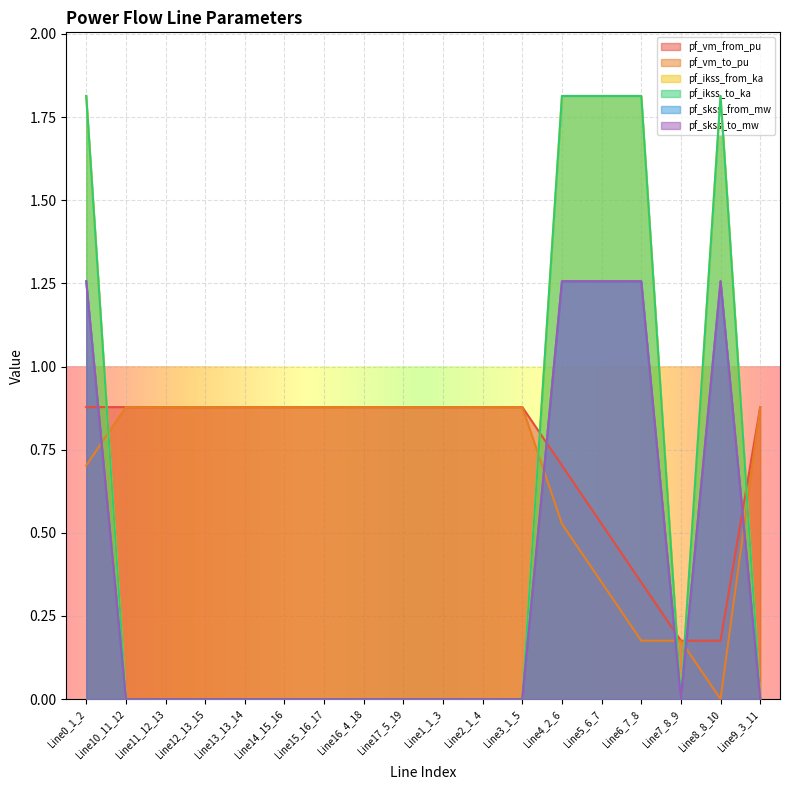

At Line7_8_9, list the series in order from largest to smallest.

pf_vm_to_pu, pf_vm_from_pu, pf_ikss_from_ka, pf_ikss_to_ka, pf_skss_from_mw, pf_skss_to_mw